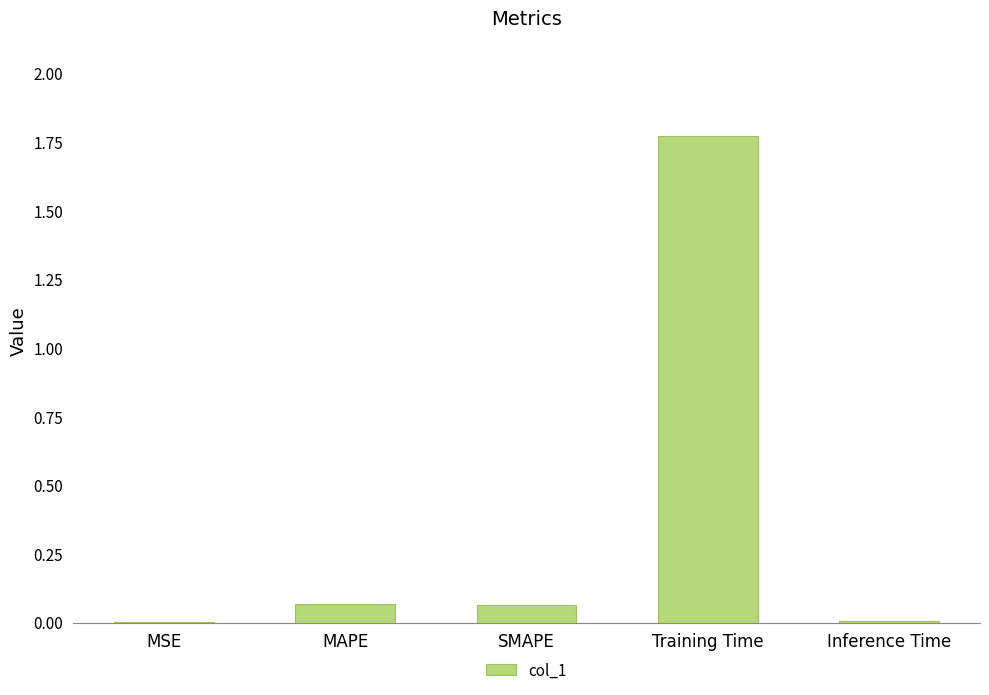

The chart shows a value of 0.0 at MSE. True or false?

True